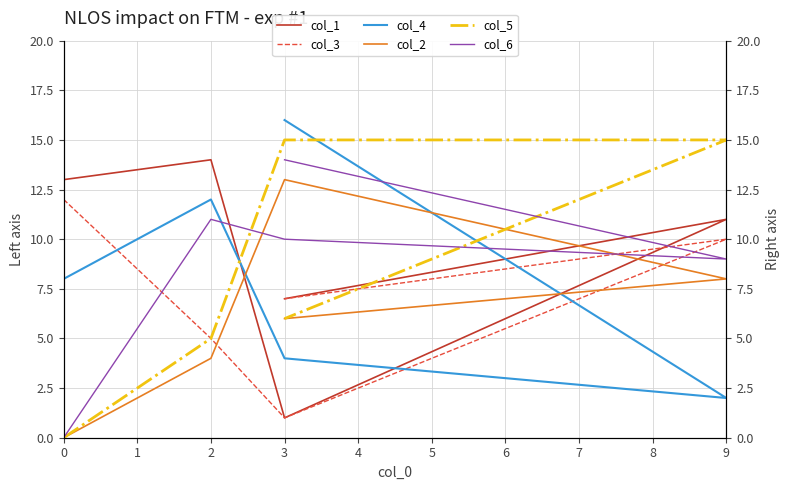

What is the value of the col_4 point at the 5th from the left?

16